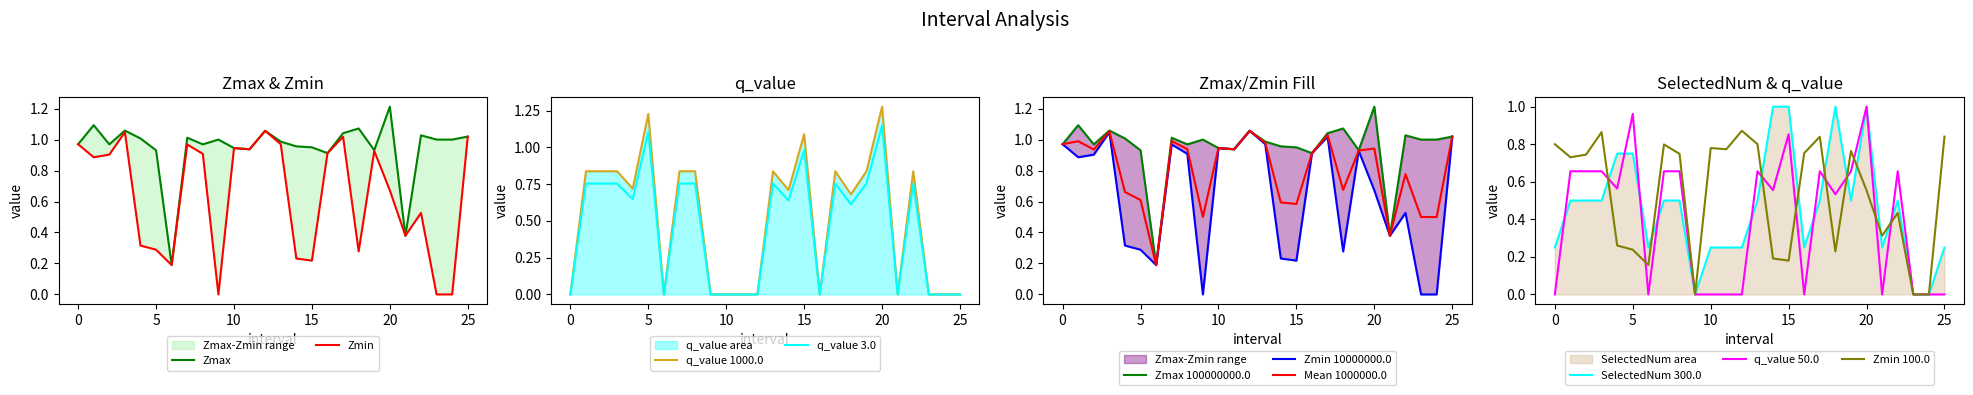

Reading left to right, extract all data points from this chart.

Zmax: 1.0	1.1	1.0	1.1	1.0	0.9	0.2	1.0	1.0	1.0	0.9	0.9	1.1	1.0	1.0	0.9	0.9	1.0	1.1	0.9	1.2	0.4	1.0	1.0	1.0	1.0
Zmin: 0.8	0.7	0.7	0.9	0.3	0.2	0.2	0.8	0.7	0.0	0.8	0.8	0.9	0.8	0.2	0.2	0.8	0.8	0.2	0.8	0.6	0.3	0.4	0.0	0.0	0.8
q_value: -0.0	0.7	0.7	0.7	0.6	1.0	-0.0	0.7	0.7	0.0	-0.0	-0.0	-0.0	0.7	0.6	0.9	-0.0	0.7	0.5	0.7	1.0	-0.0	0.7	0.0	0.0	-0.0
SelectedNum: 0.2	0.5	0.5	0.5	0.8	0.8	0.2	0.5	0.5	0.0	0.2	0.2	0.2	0.5	1.0	1.0	0.2	0.5	1.0	0.5	1.0	0.2	0.5	0.0	0.0	0.2